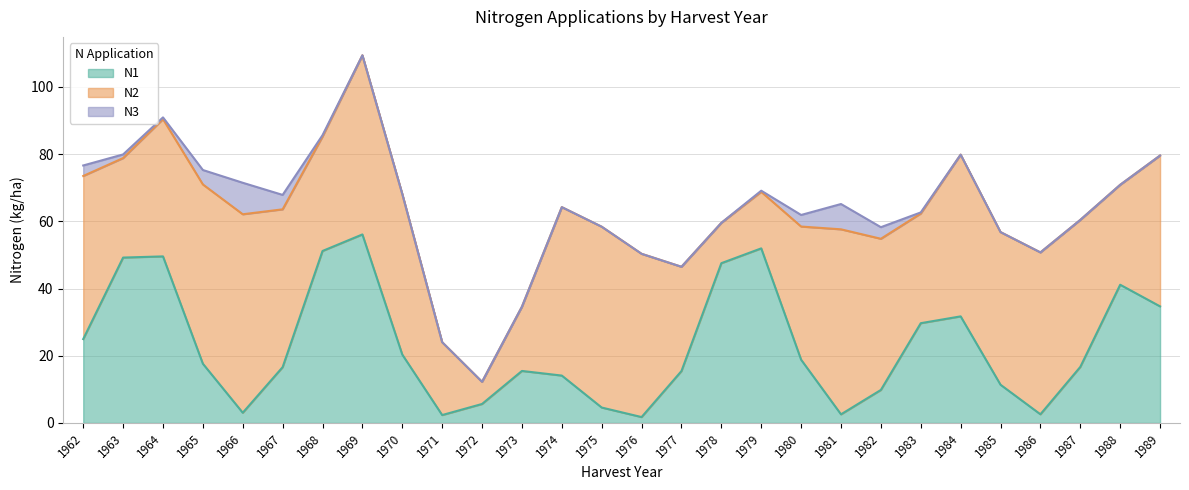

List the series in order of their peak value, lowest first.

N3, N2, N1